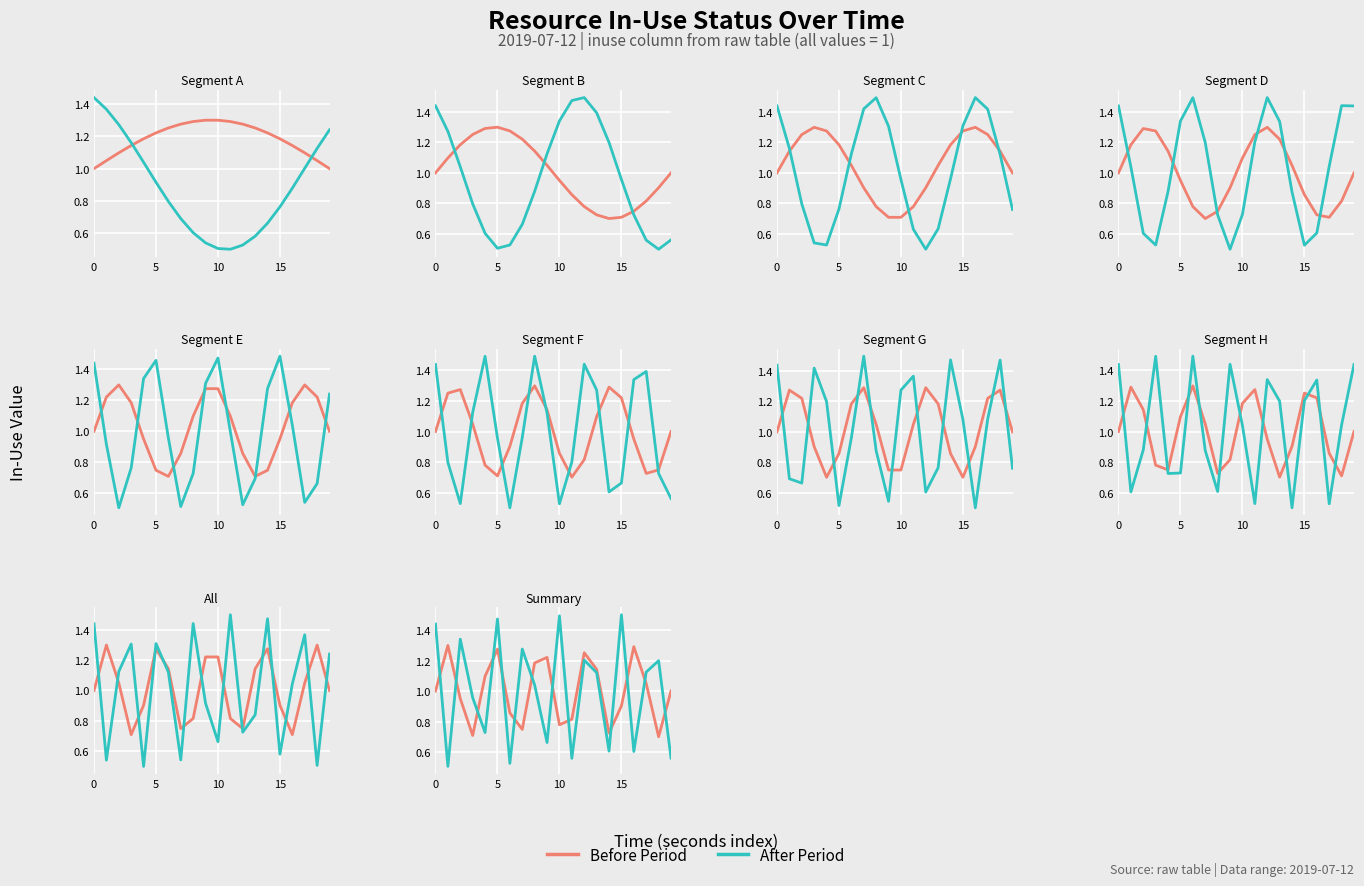

What is the difference between the maximum and minimum values in the After Period series?

1.0